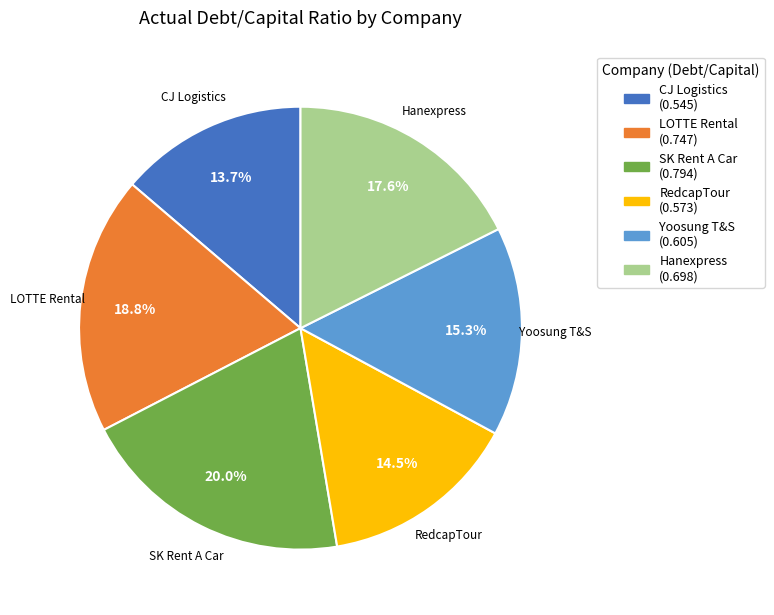

Rank the categories by value from highest to lowest.

SK Rent A Car, LOTTE Rental, Hanexpress, Yoosung T&S, RedcapTour, CJ Logistics